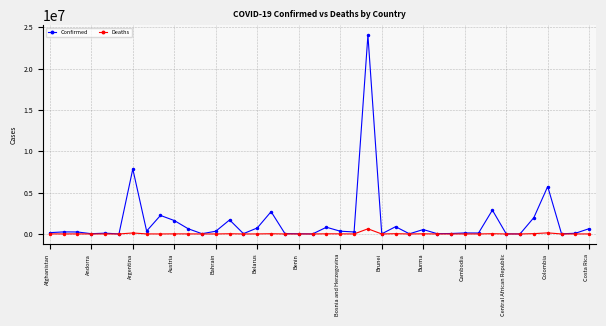

Which series has the largest total across all categories?

Confirmed